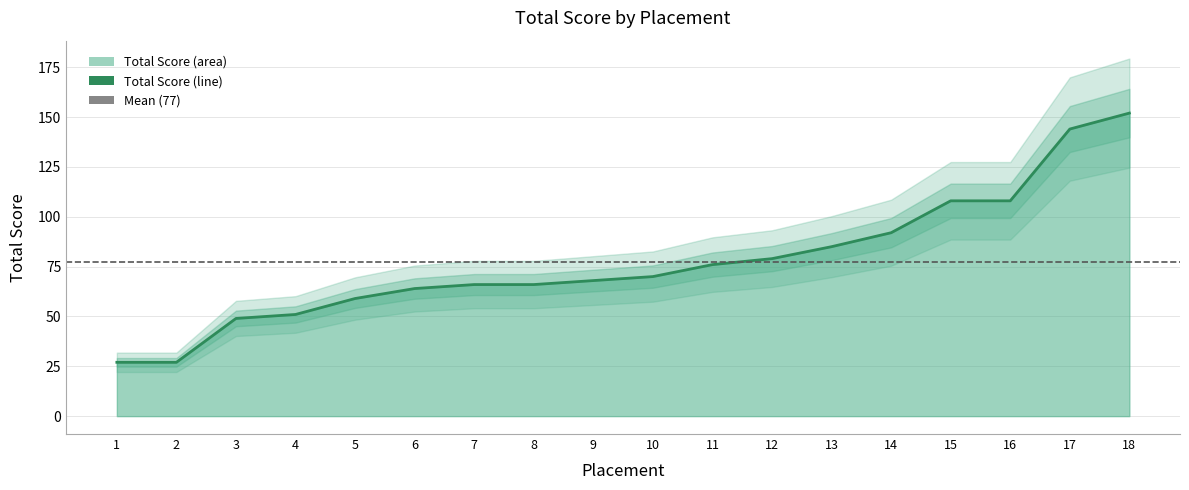

The chart shows a value of 61 at 15. True or false?

False